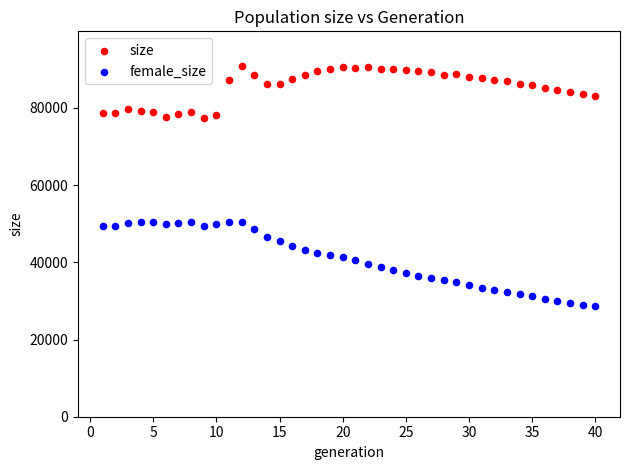

Across all data points, what is the range of X values (max minus min)?

39